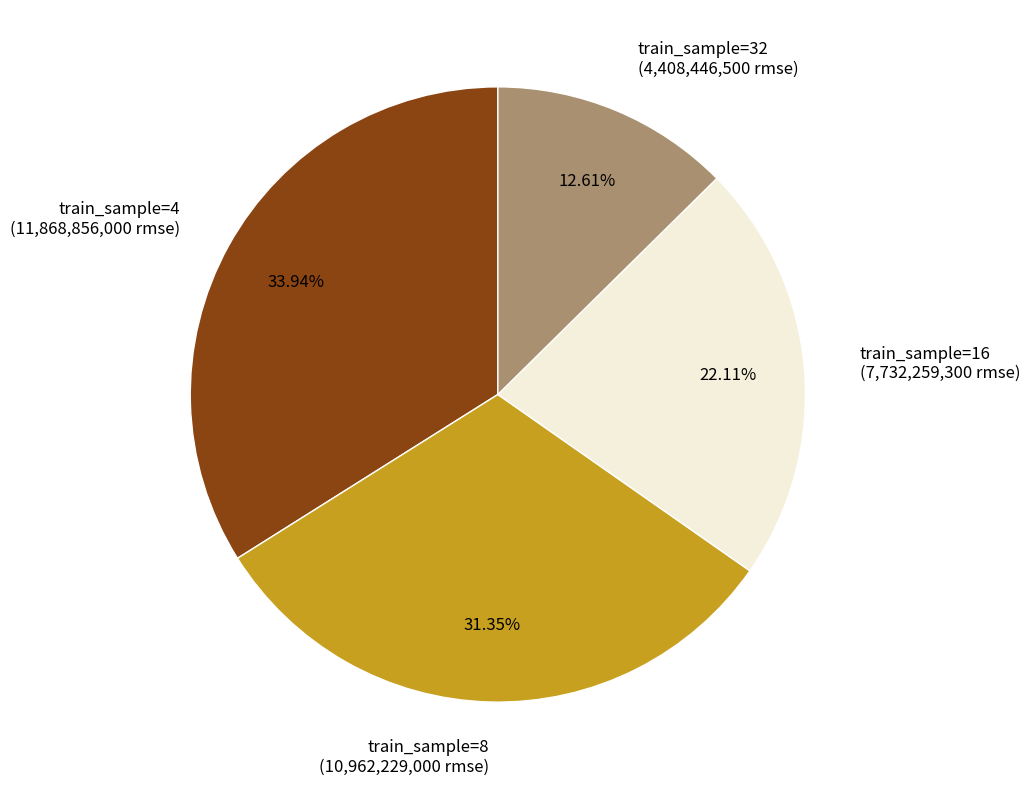

Do train_sample=4 (11,868,856,000 rmse) and train_sample=16 (7,732,259,300 rmse) together represent more than half of the pie?

Yes